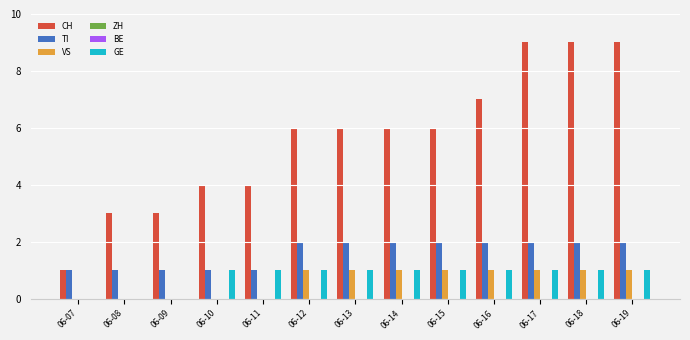

Reading left to right, transcribe all the data shown in this chart.

CH: 06-07=1	06-08=3	06-09=3	06-10=4	06-11=4	06-12=6	06-13=6	06-14=6	06-15=6	06-16=7	06-17=9	06-18=9	06-19=9
TI: 06-07=1	06-08=1	06-09=1	06-10=1	06-11=1	06-12=2	06-13=2	06-14=2	06-15=2	06-16=2	06-17=2	06-18=2	06-19=2
VS: 06-07=0	06-08=0	06-09=0	06-10=0	06-11=0	06-12=1	06-13=1	06-14=1	06-15=1	06-16=1	06-17=1	06-18=1	06-19=1
ZH: 06-07=0	06-08=0	06-09=0	06-10=0	06-11=0	06-12=0	06-13=0	06-14=0	06-15=0	06-16=0	06-17=0	06-18=0	06-19=0
BE: 06-07=0	06-08=0	06-09=0	06-10=0	06-11=0	06-12=0	06-13=0	06-14=0	06-15=0	06-16=0	06-17=0	06-18=0	06-19=0
GE: 06-07=0	06-08=0	06-09=0	06-10=1	06-11=1	06-12=1	06-13=1	06-14=1	06-15=1	06-16=1	06-17=1	06-18=1	06-19=1